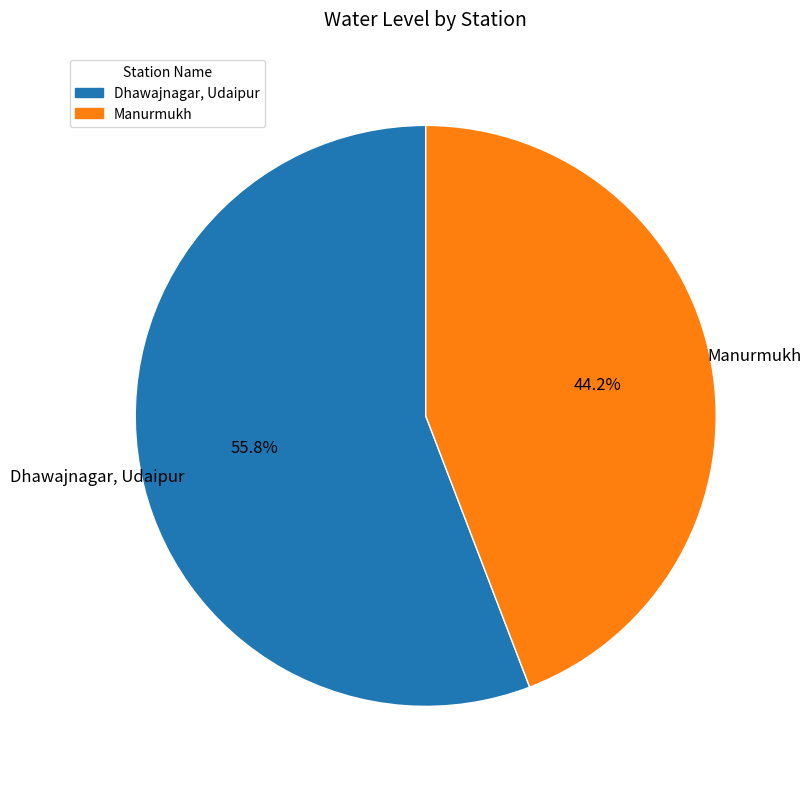

Rank the categories by value from highest to lowest.

Dhawajnagar, Udaipur, Manurmukh